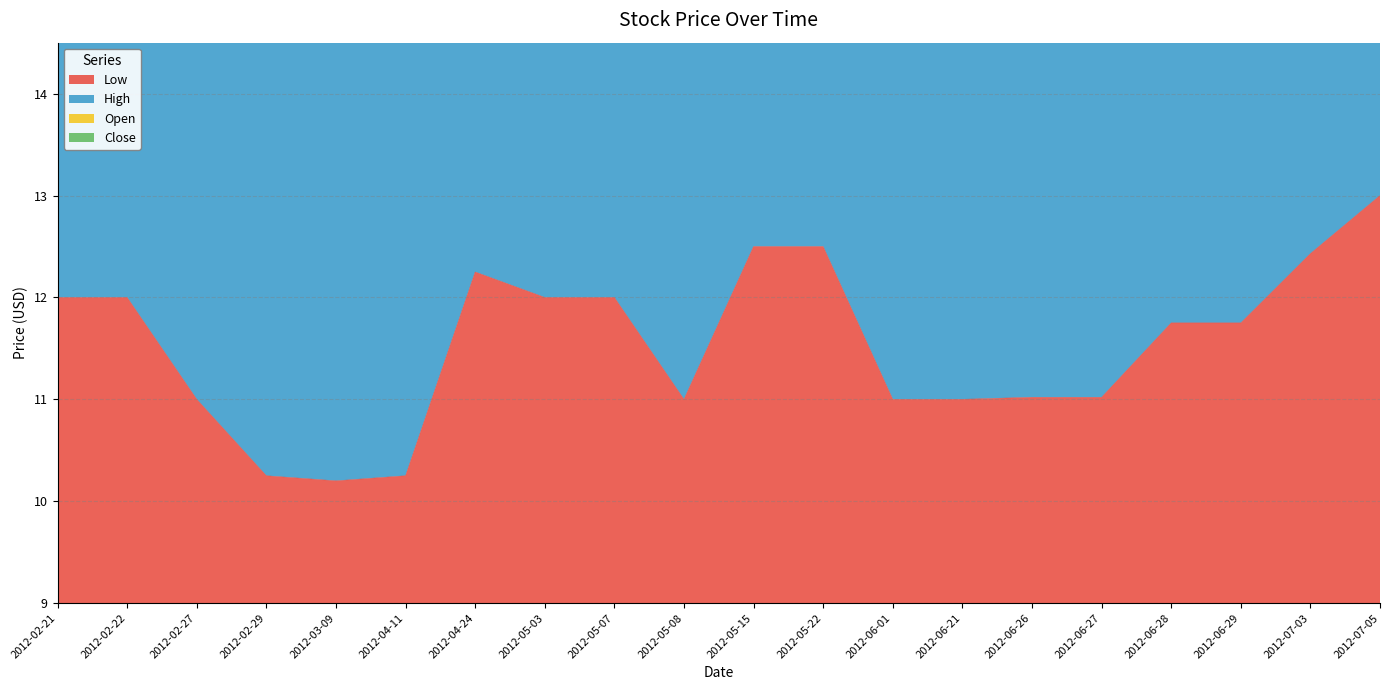

In Low, how many points are higher than both neighbors (excluding endpoints)?

1